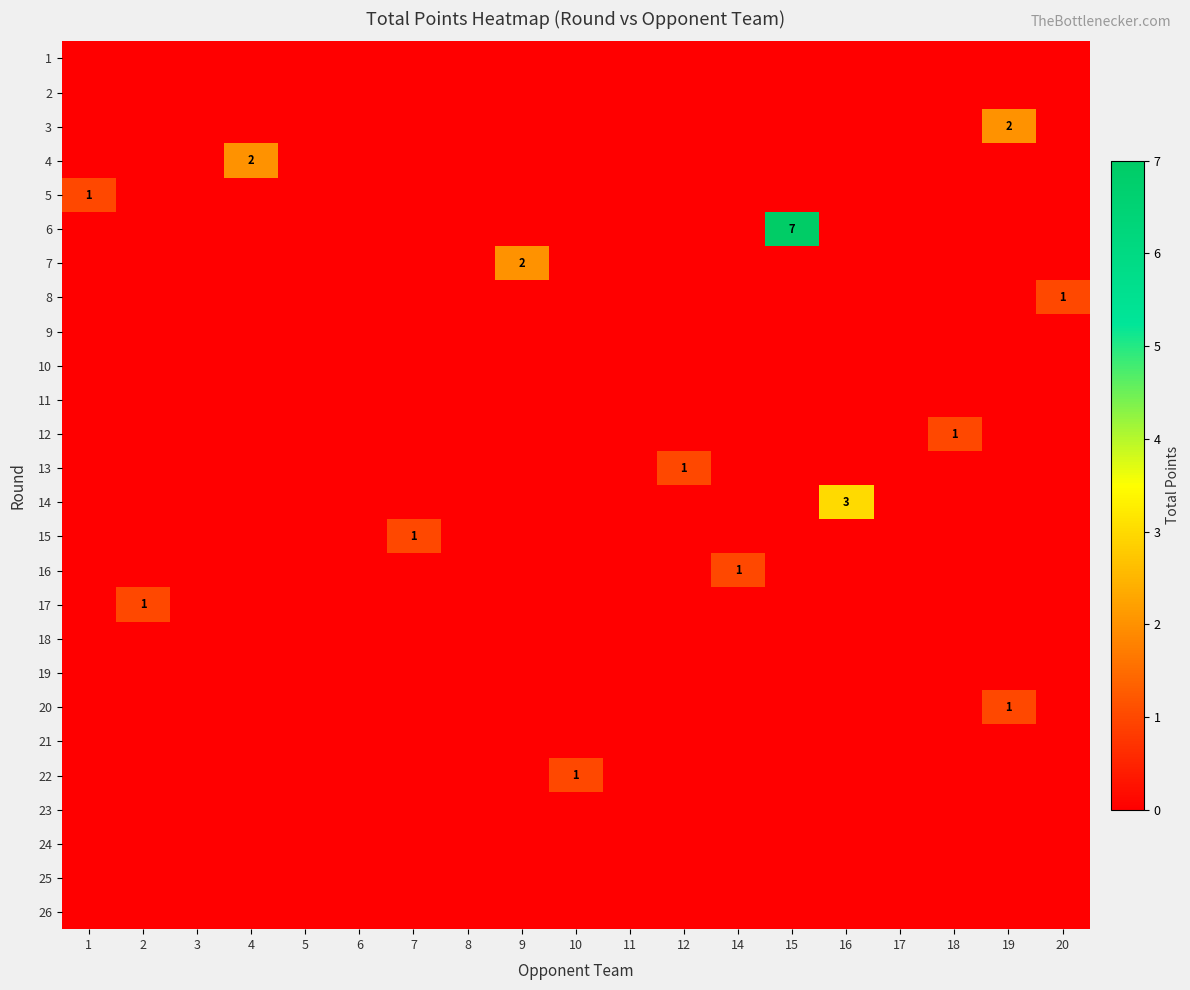

How many categories are shown in the chart?

19